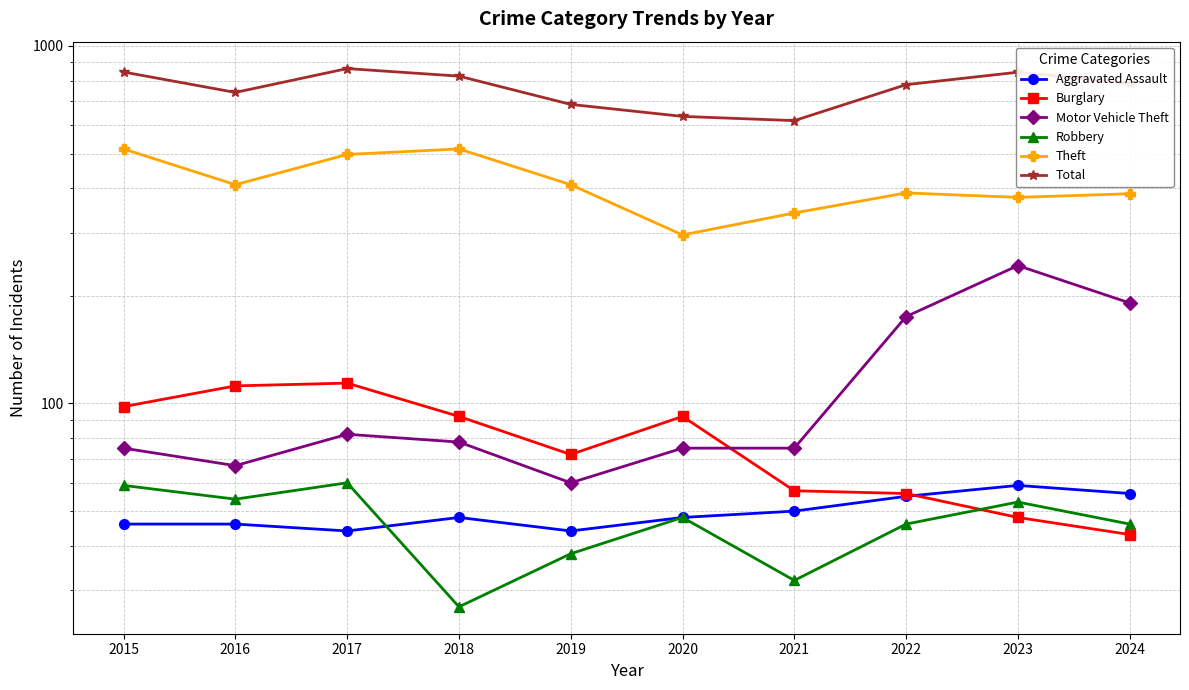

Read the Burglary value at 2020, to the nearest 5.

90